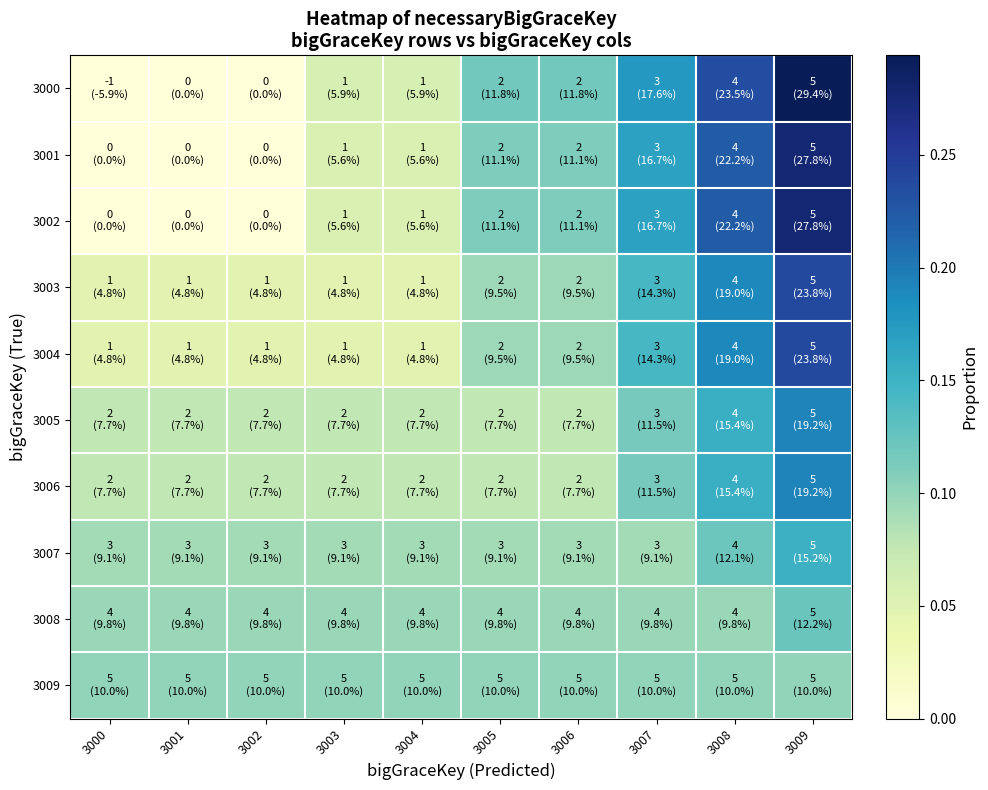

Which label corresponds to the smallest value in the chart?

3000